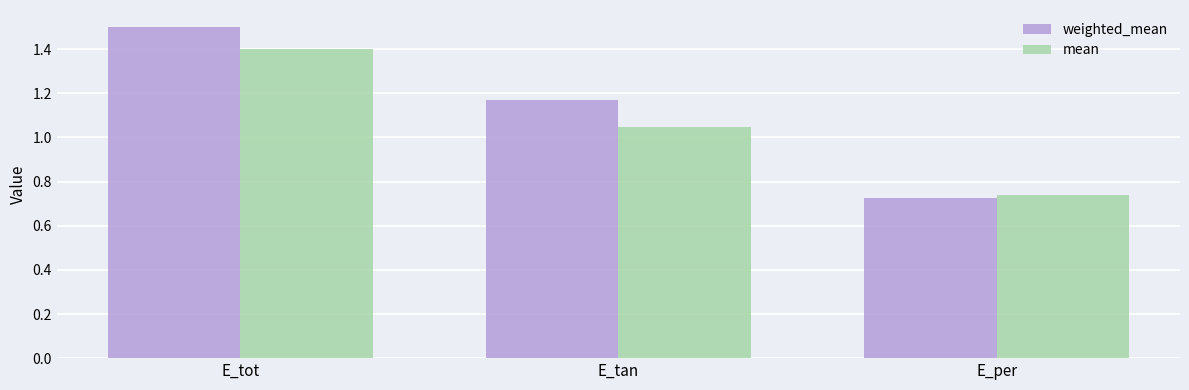

At which label does mean first exceed 1?

E_tot